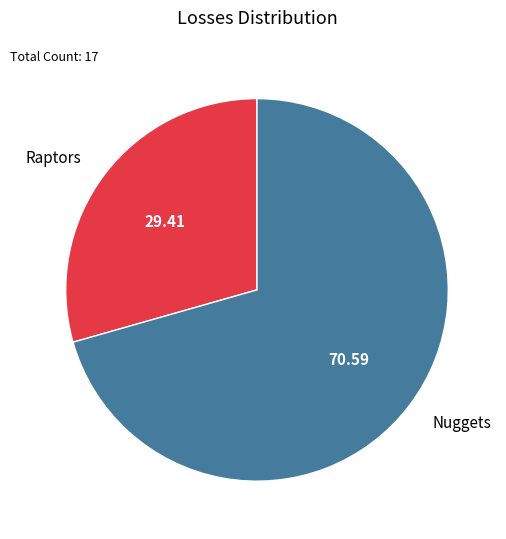

Approximately how many times larger is the value at Raptors compared to Nuggets?

0.4